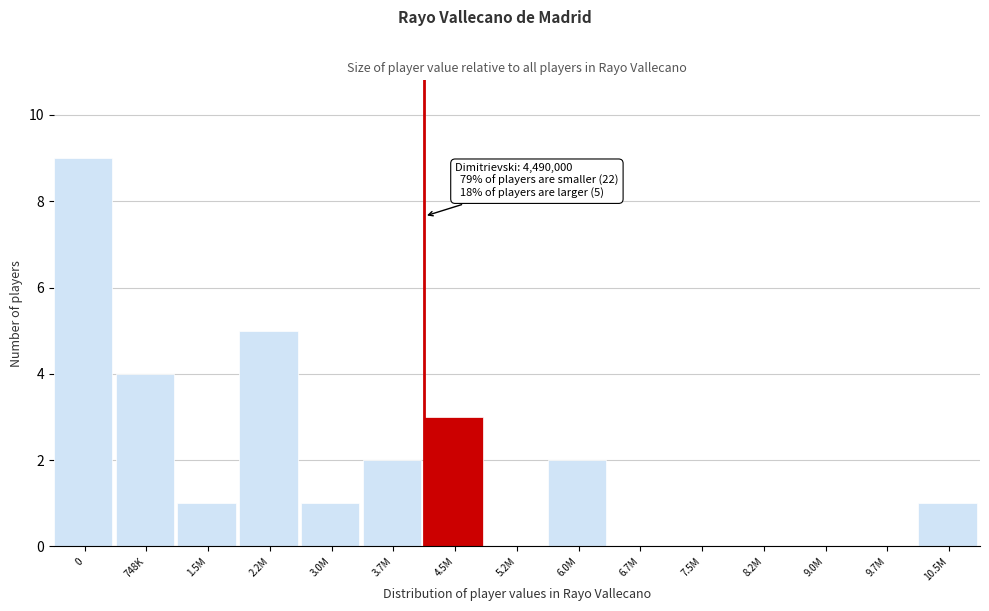

Reading left to right, list all the values displayed in this chart.

0=9	748K=4	1.5M=1	2.2M=5	3.0M=1	3.7M=2	4.5M=3	5.2M=0	6.0M=2	6.7M=0	7.5M=0	8.2M=0	9.0M=0	9.7M=0	10.5M=1